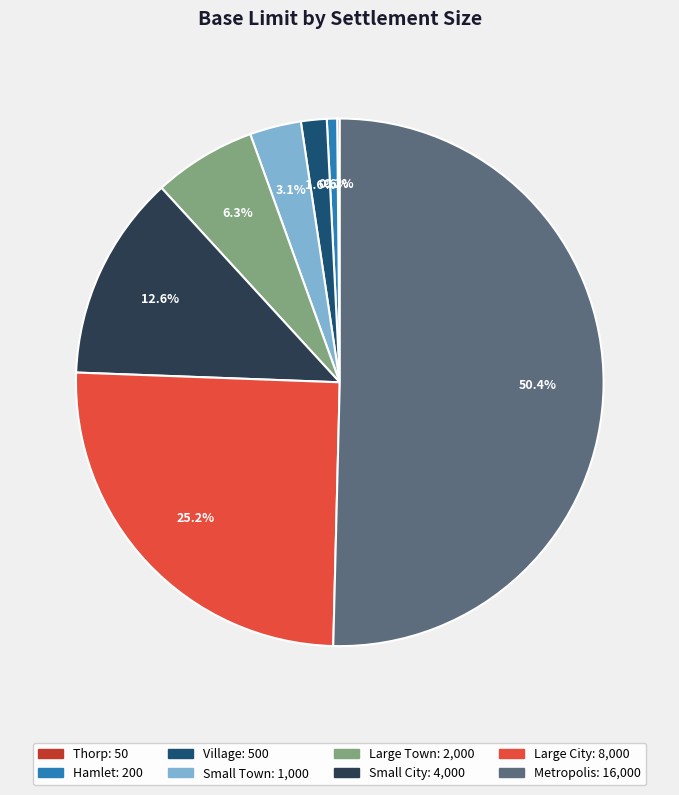

Which slice is the largest?

Metropolis